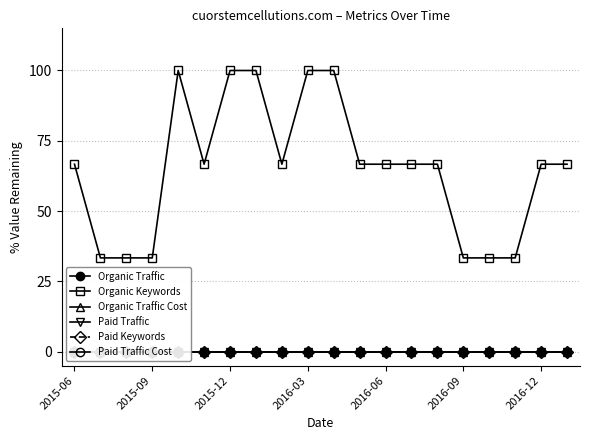

What is the lowest value of the Organic Keywords series?

33.3